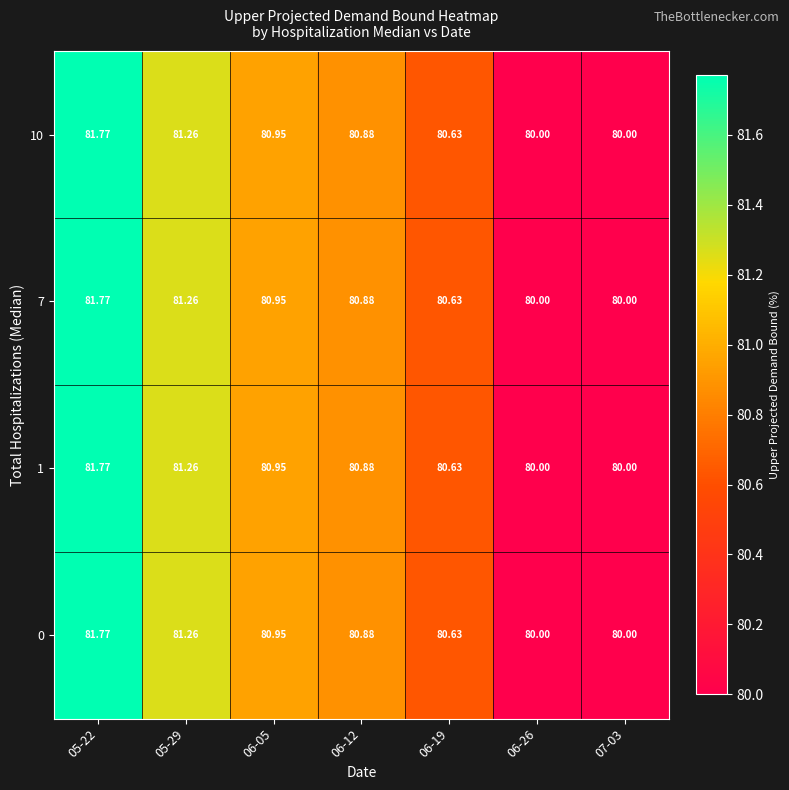

Count the number of data series in this chart.

4